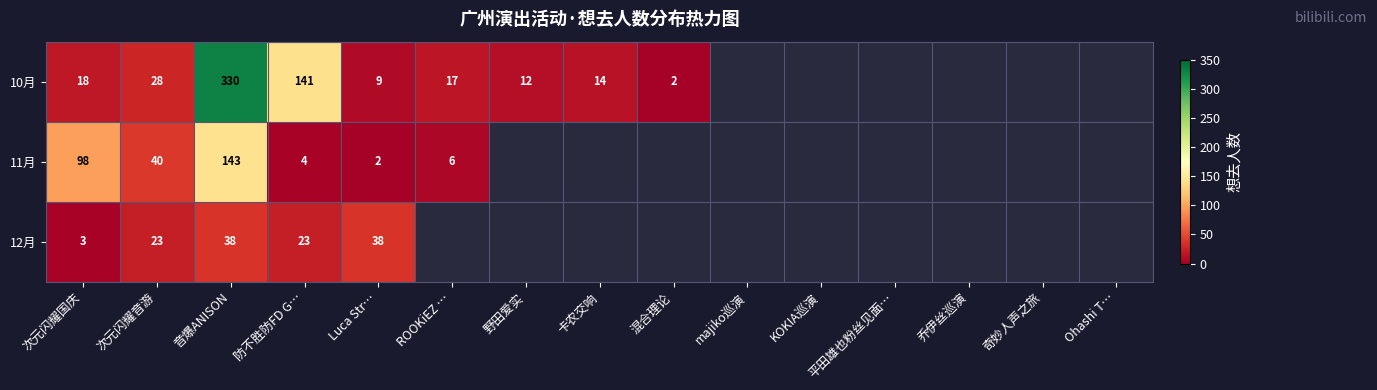

Rank the series at Luca Str… from highest to lowest value.

12月, 10月, 11月